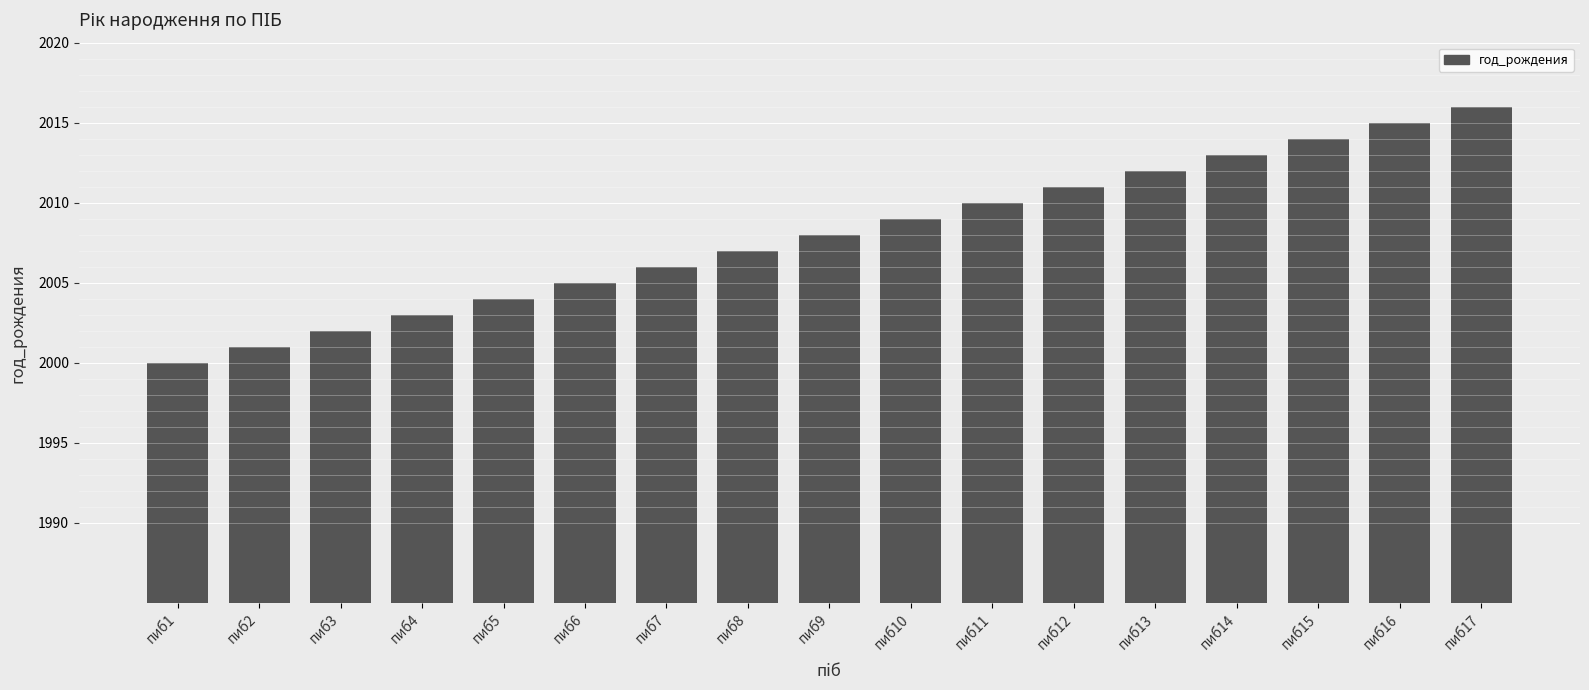

The chart shows a value of 2013 at пиб14. True or false?

True